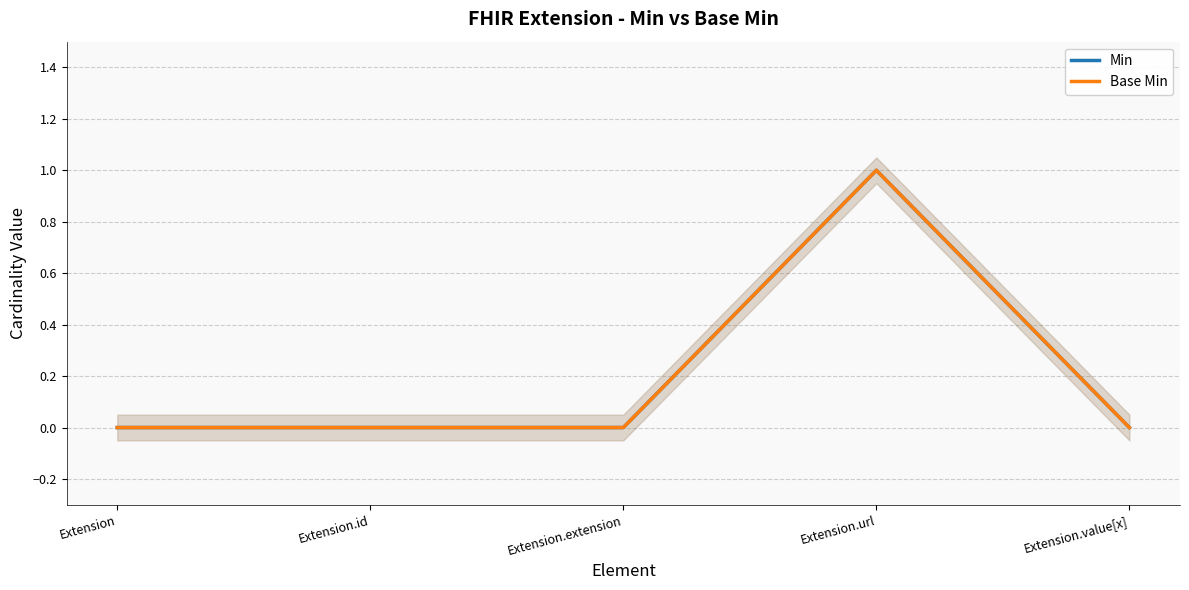

True or false: Min and Base Min intersect in this chart.

False